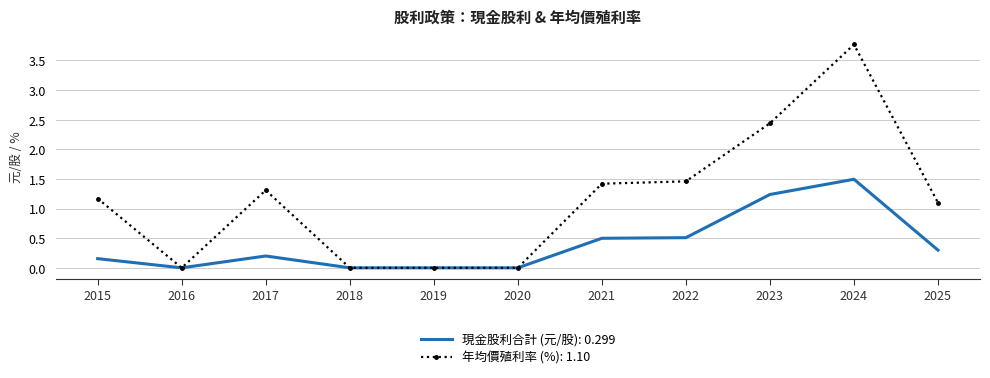

Rank the series at 2024 from lowest to highest value.

現金股利合計 (元/股): 0.299, 年均價殖利率 (%): 1.10